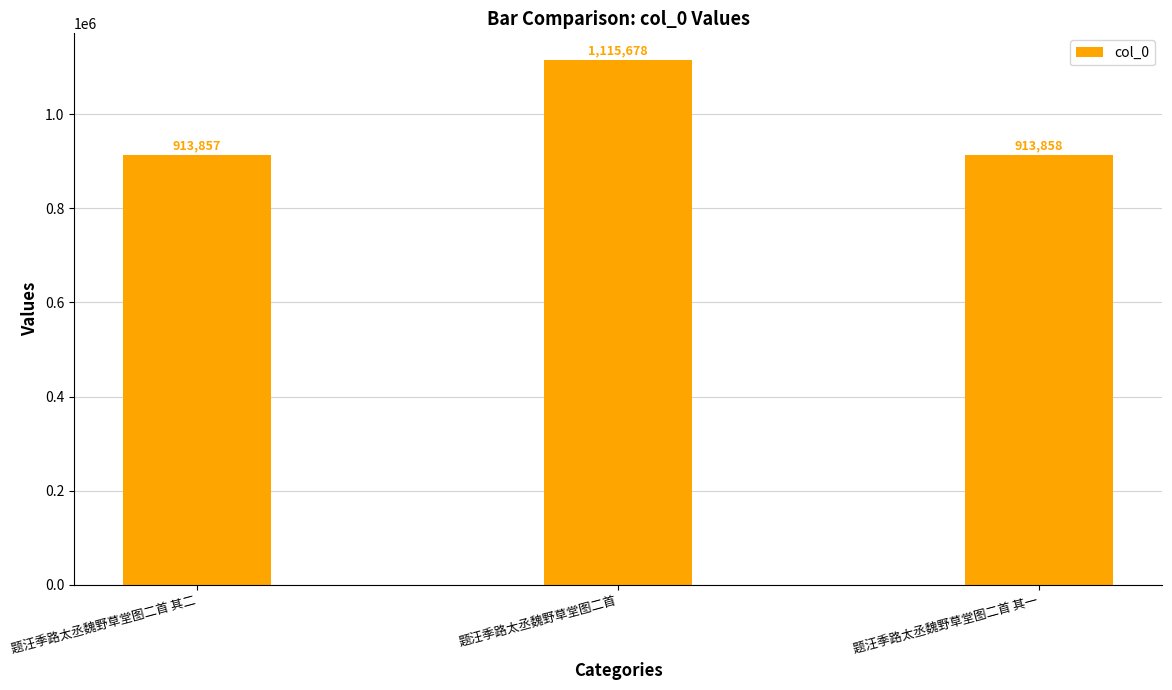

Is it true that the value at 题汪季路太丞魏野草堂图二首 其一 is 1638806?

False